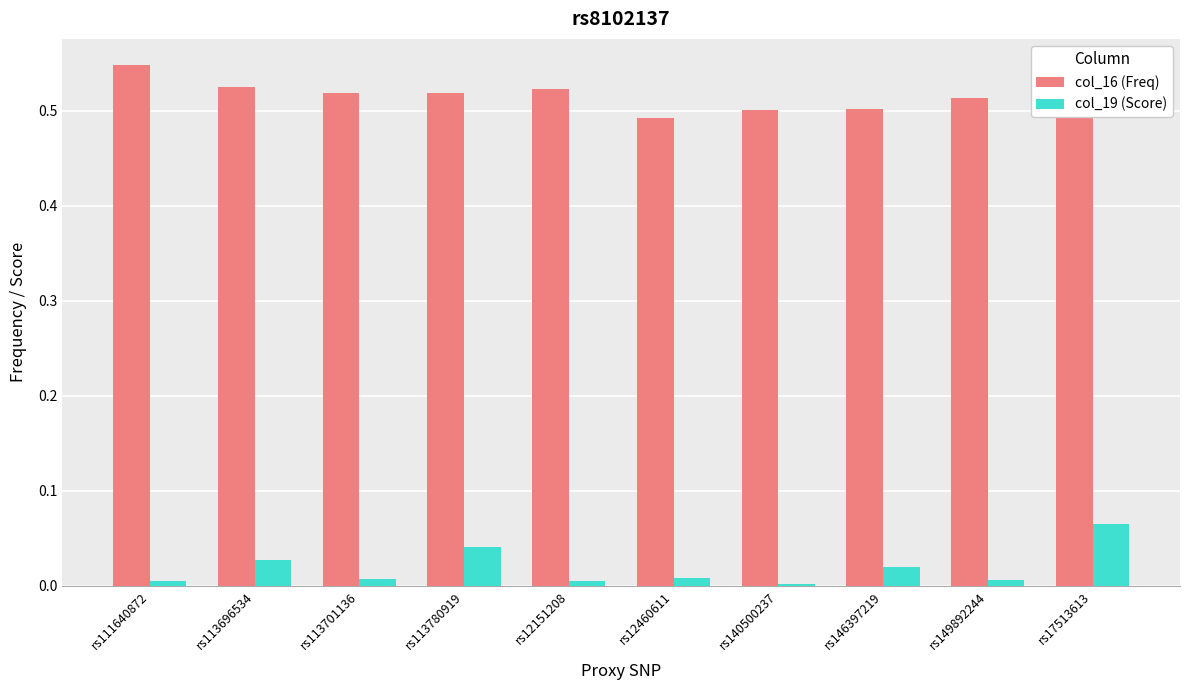

At which label does col_16 (Freq) reach its peak?

rs111640872